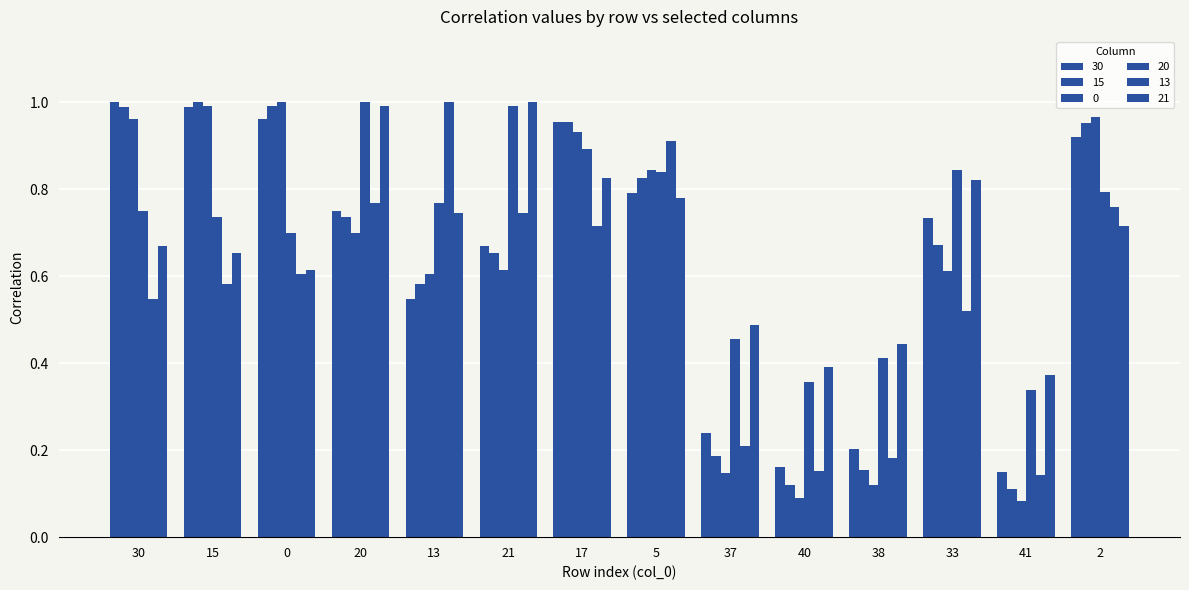

How many series are shown in this chart?

6